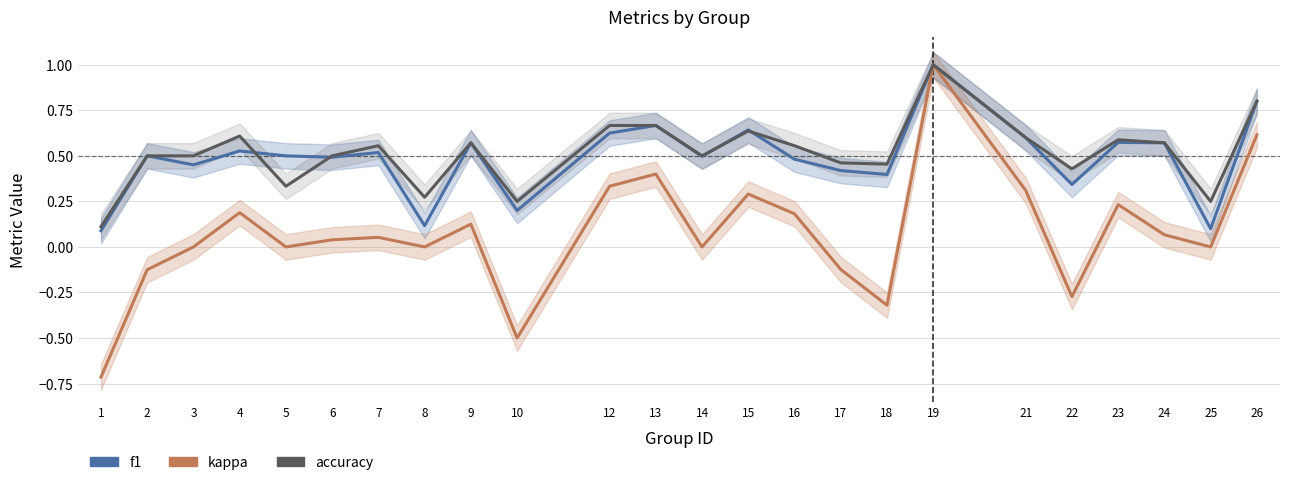

Reading right to left, transcribe all the data shown in this chart.

f1: 0.8	0.1	0.6	0.6	0.3	0.6	1.0	0.4	0.4	0.5	0.6	0.5	0.7	0.6	0.2	0.6	0.1	0.5	0.5	0.5	0.5	0.5	0.5	0.1
kappa: 0.6	0.0	0.1	0.2	-0.3	0.3	1.0	-0.3	-0.1	0.2	0.3	0.0	0.4	0.3	-0.5	0.1	0.0	0.1	0.0	0.0	0.2	0.0	-0.1	-0.7
accuracy: 0.8	0.2	0.6	0.6	0.4	0.6	1.0	0.5	0.5	0.6	0.6	0.5	0.7	0.7	0.2	0.6	0.3	0.6	0.5	0.3	0.6	0.5	0.5	0.1